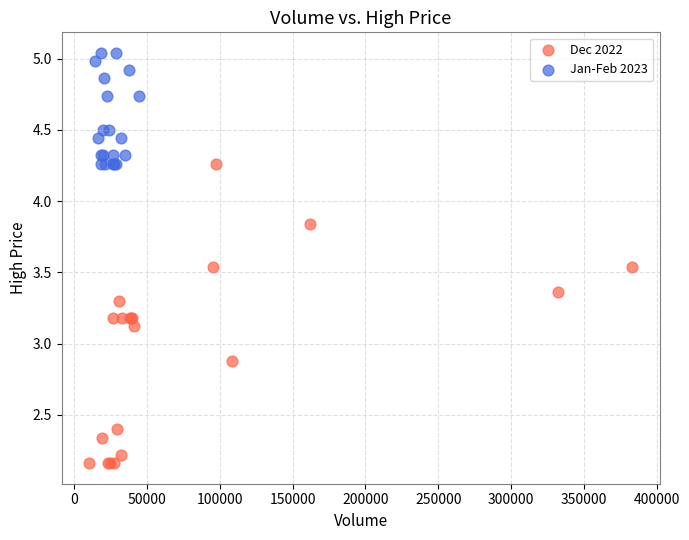

Which series contains the lowest Y value?

Dec 2022